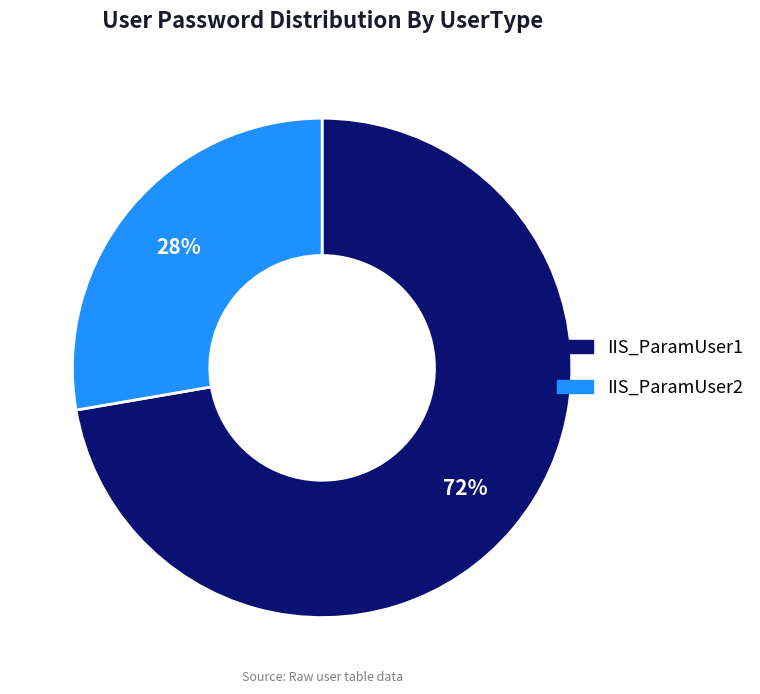

Which slice represents more than half of the pie?

IIS_ParamUser1